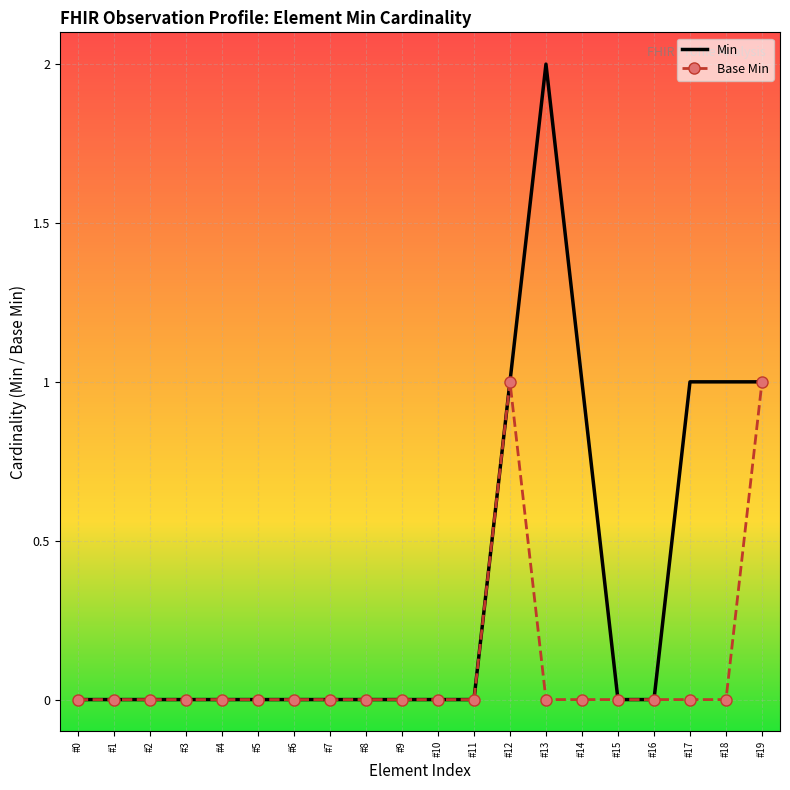

Count the number of data series in this chart.

2